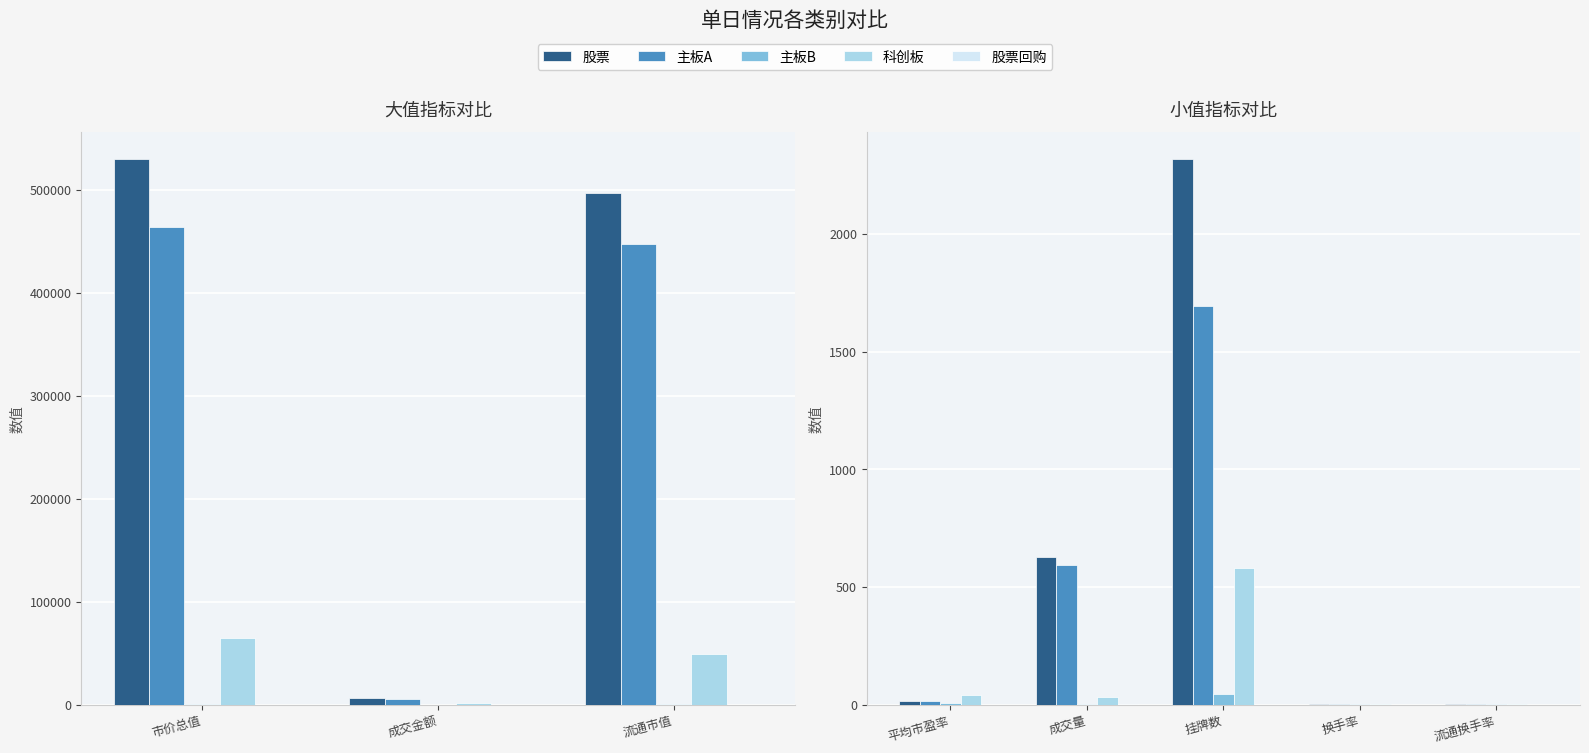

Which series has the largest range (max minus min)?

股票